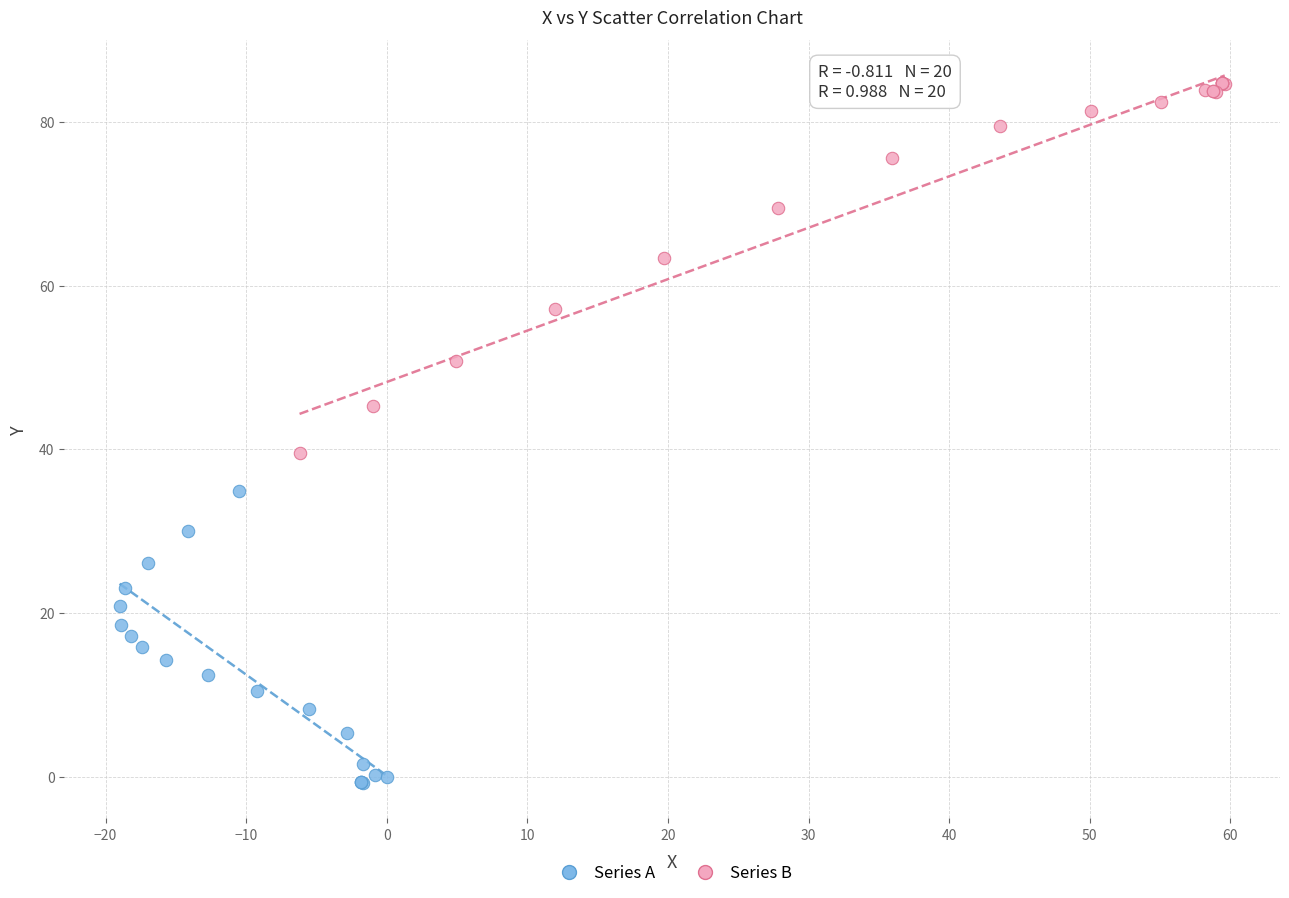

Which series reaches the maximum Y coordinate?

Series B